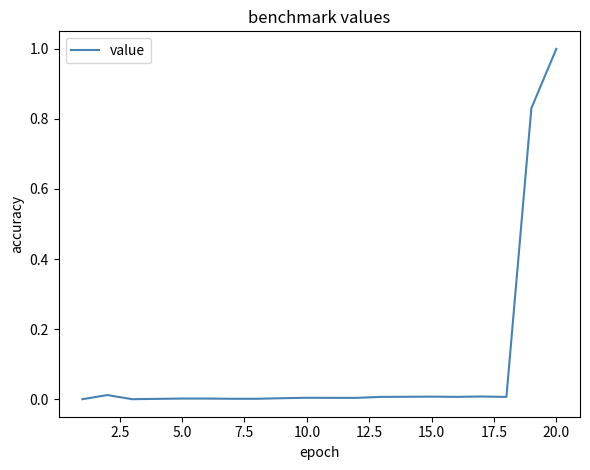

What is the difference between the maximum and minimum values?

1.0